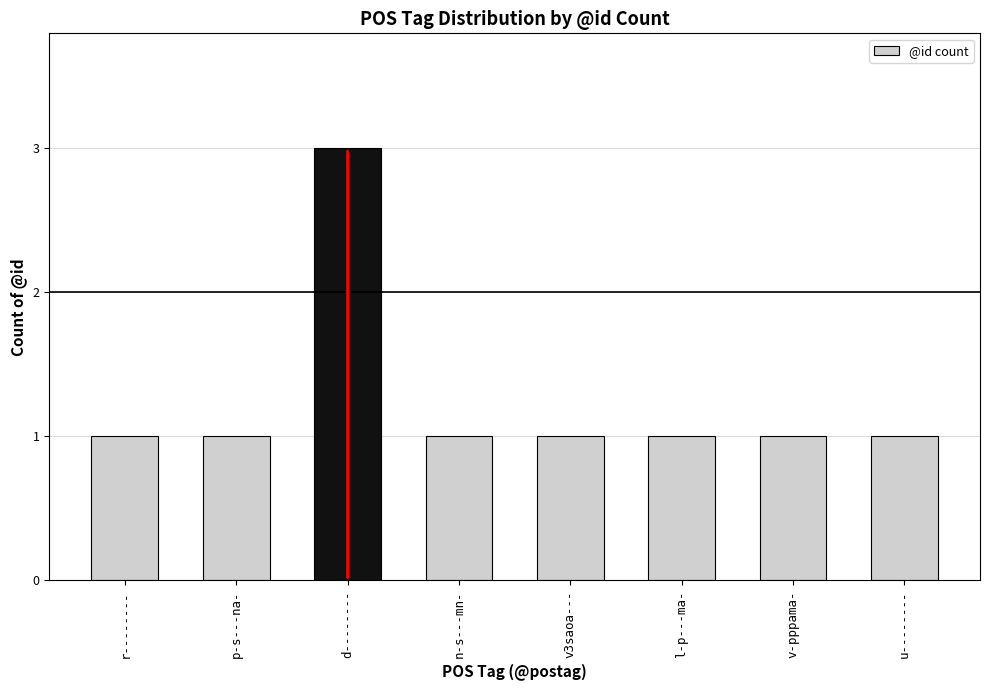

What is the difference between the maximum and minimum values?

2